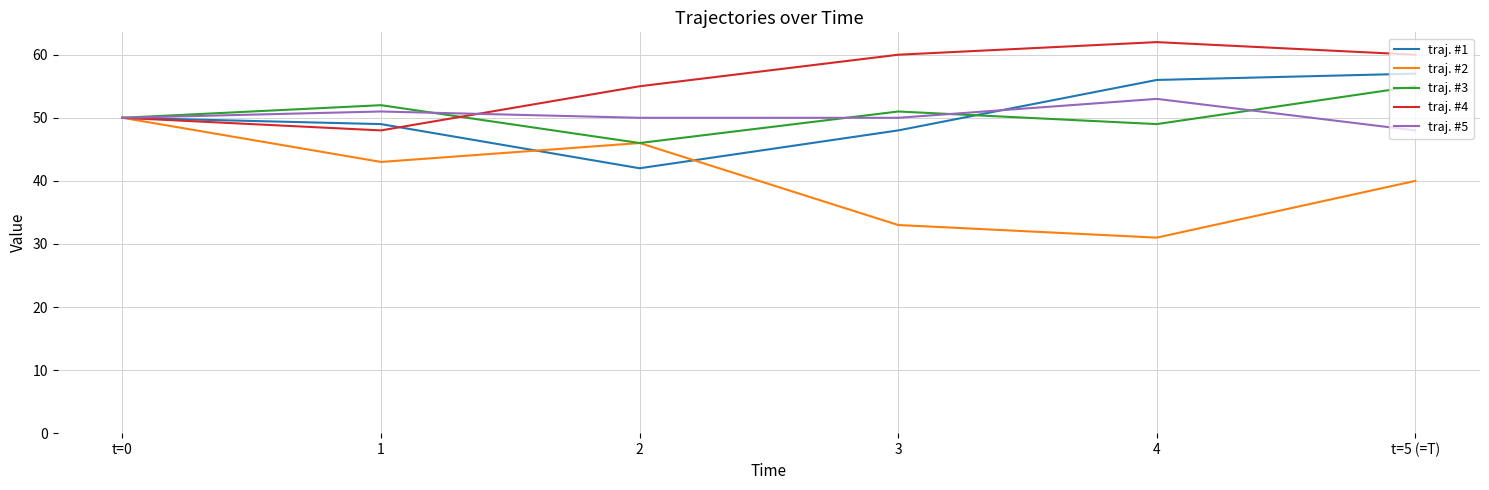

Which series has the largest total across all categories?

traj. #4